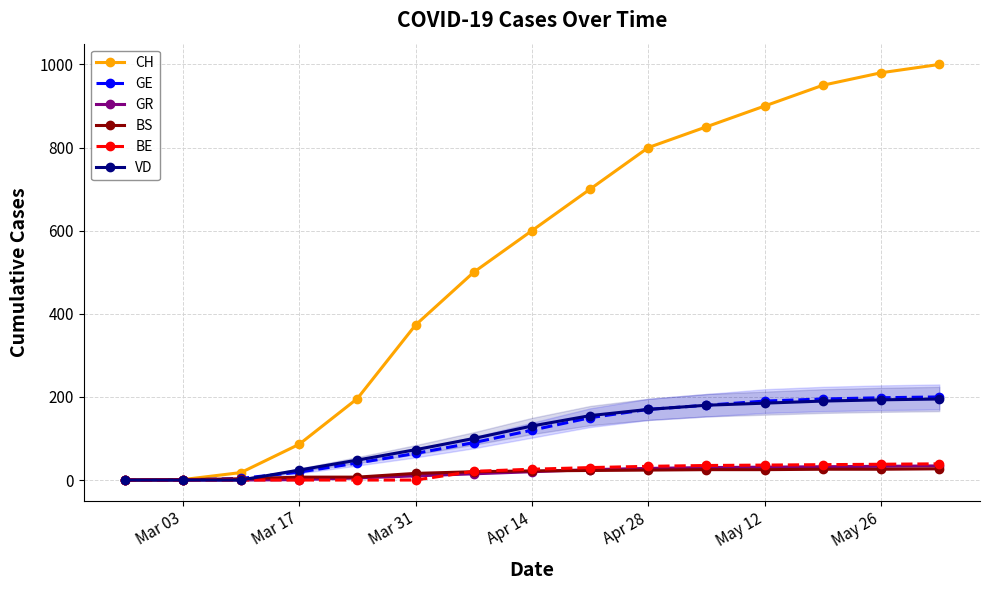

What are all the series names shown in the legend?

CH, GE, GR, BS, BE, VD